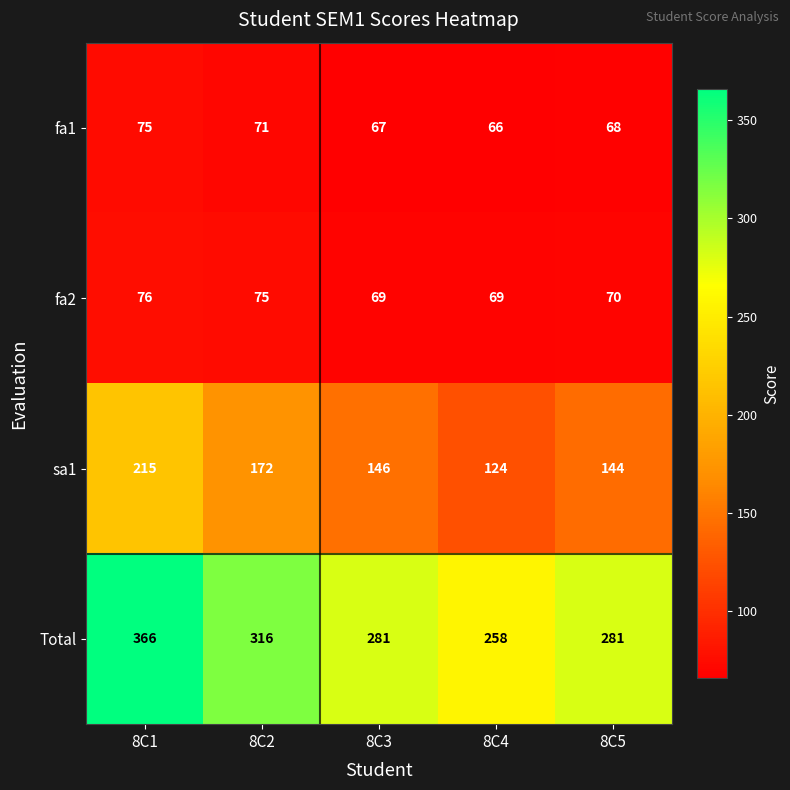

What is the greatest value displayed?

366